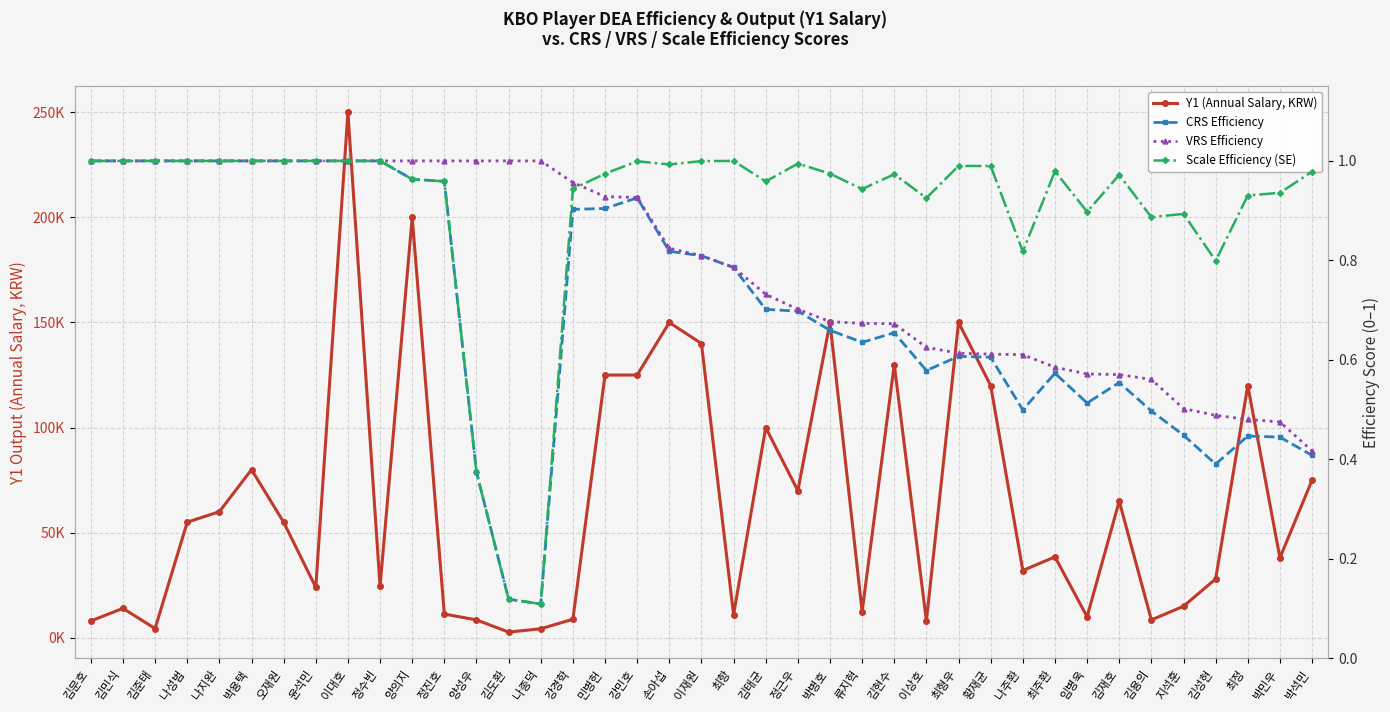

Is it true that CRS Efficiency equals 1.0 at 김민식?

True